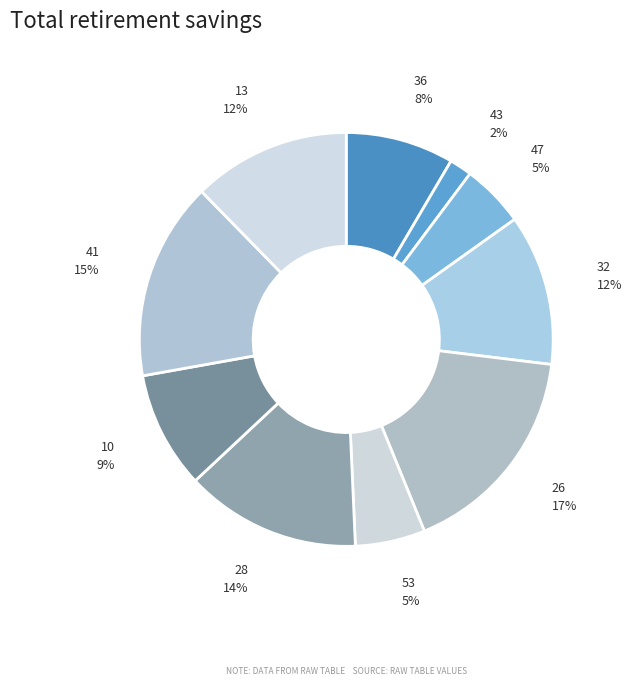

Is it true that 43 is 9% of the pie?

False